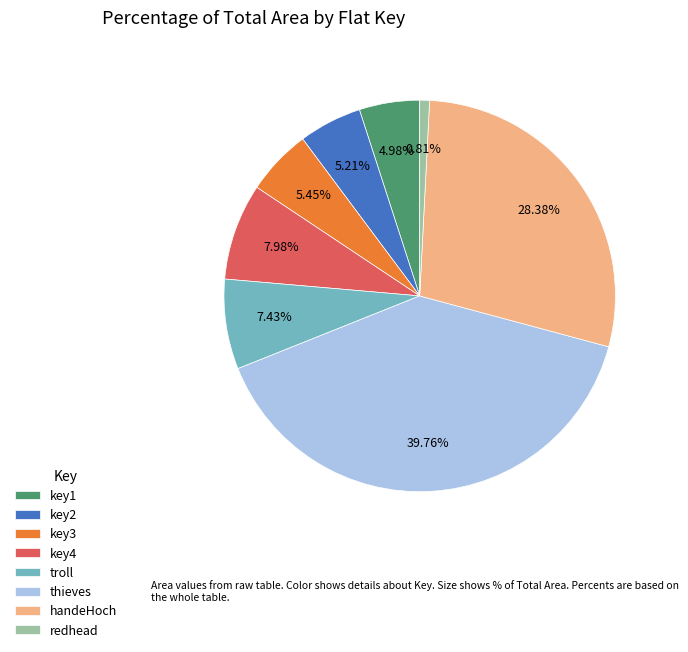

How much of the chart is everything except key2?

94.8%